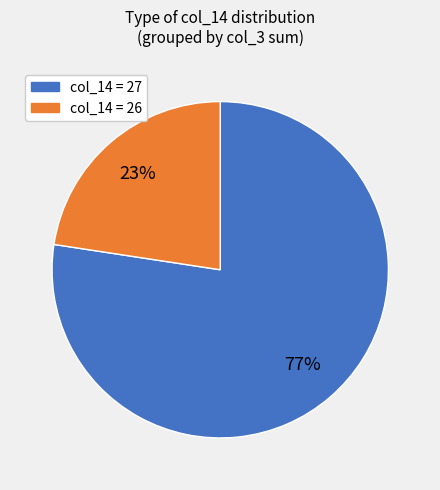

To the nearest percent, what is the average slice percentage?

50%